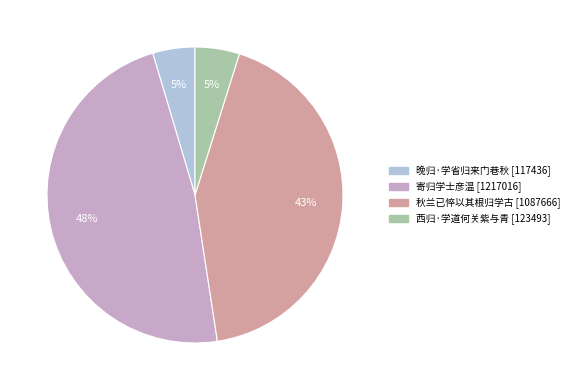

How many slices are in this pie chart?

4